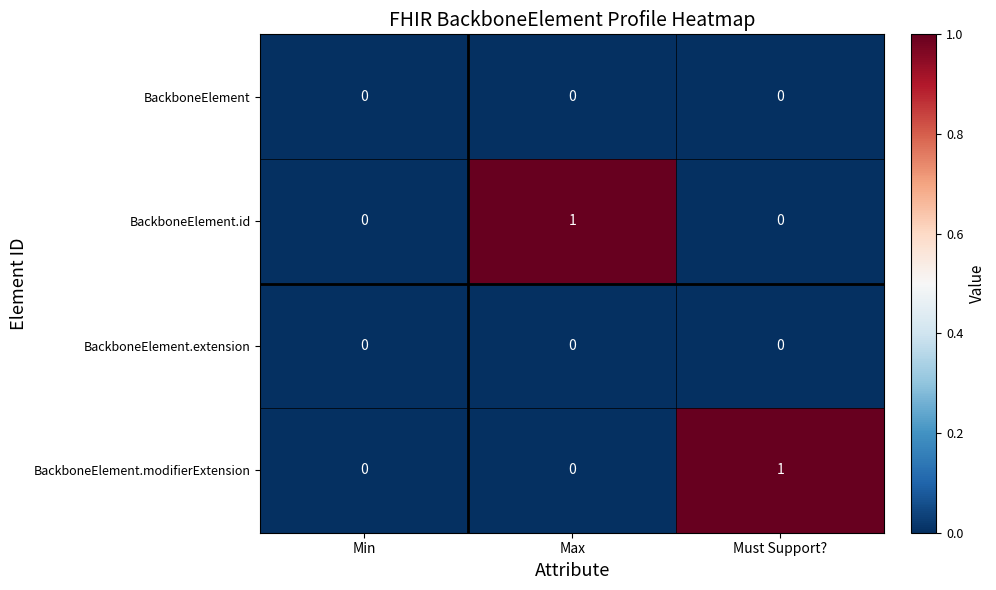

Between Min and Max, which series saw the biggest shift?

BackboneElement.id